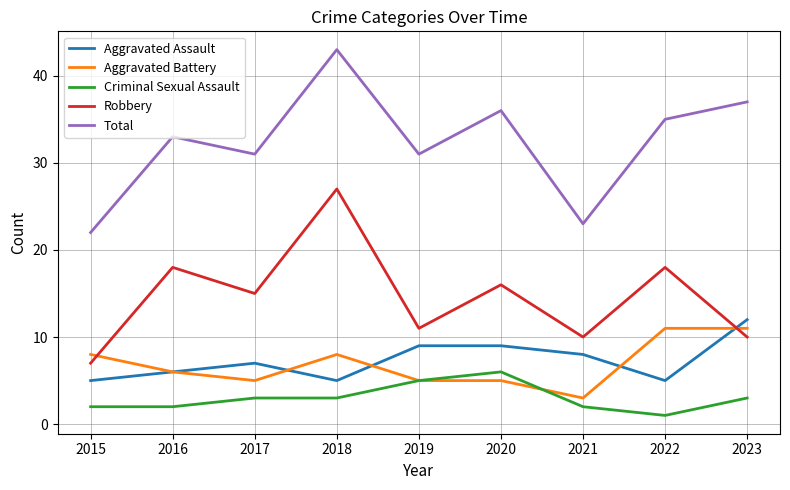

At how many categories does at least one series exceed 20?

9